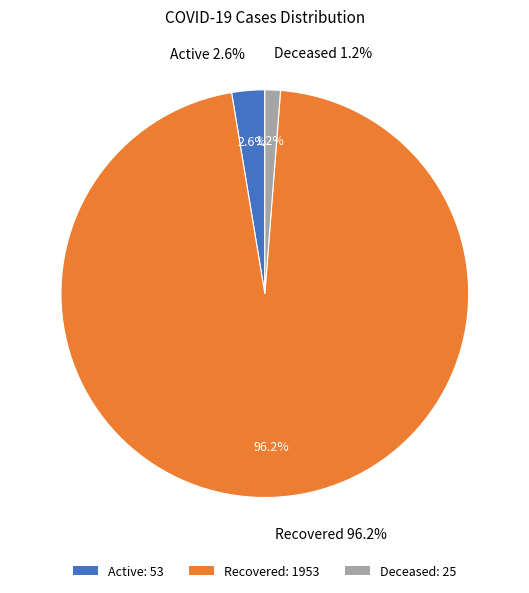

Which slice is the smallest?

Deceased